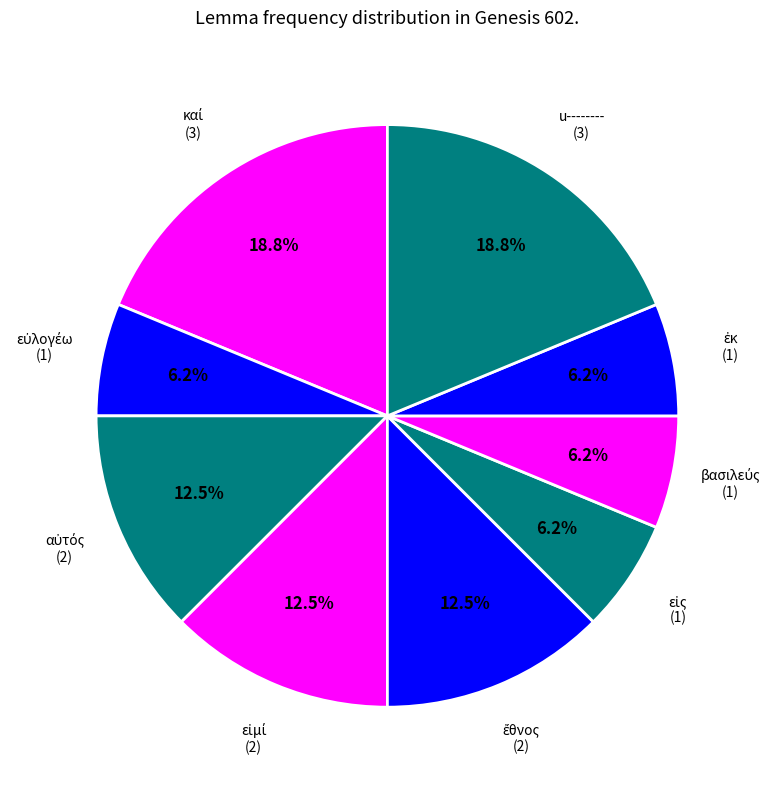

How many slices are in this pie chart?

9